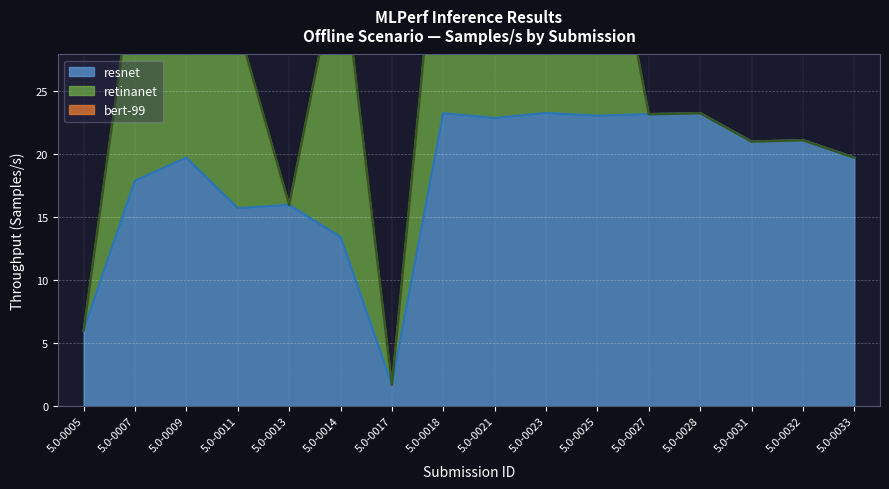

Which has a higher value, 5.0-0027 or 5.0-0013?

5.0-0027